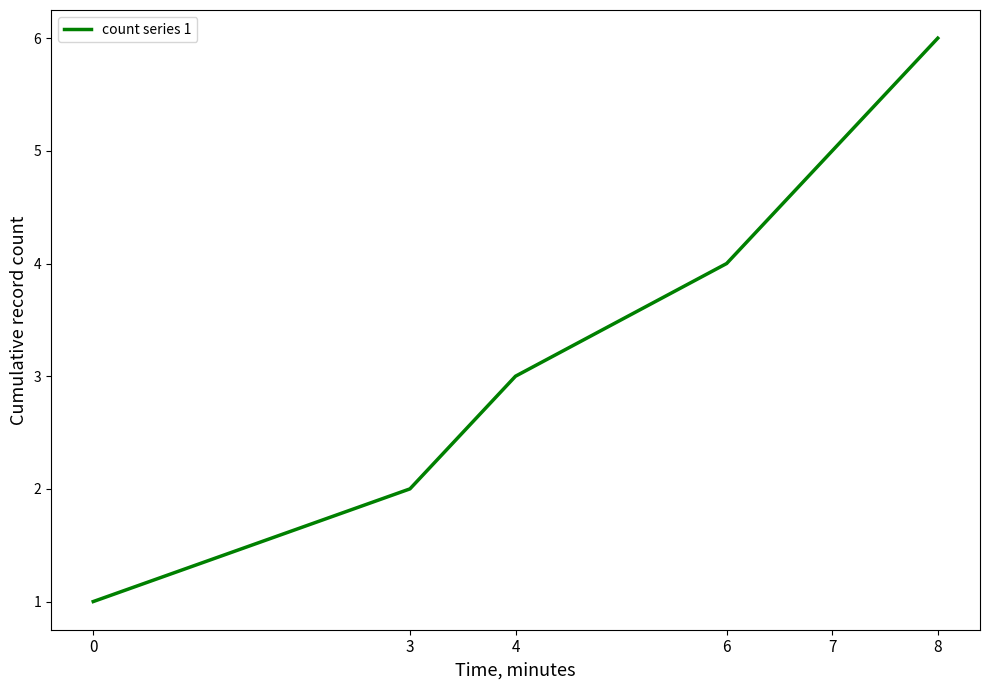

What is the approximate value at 3?

2